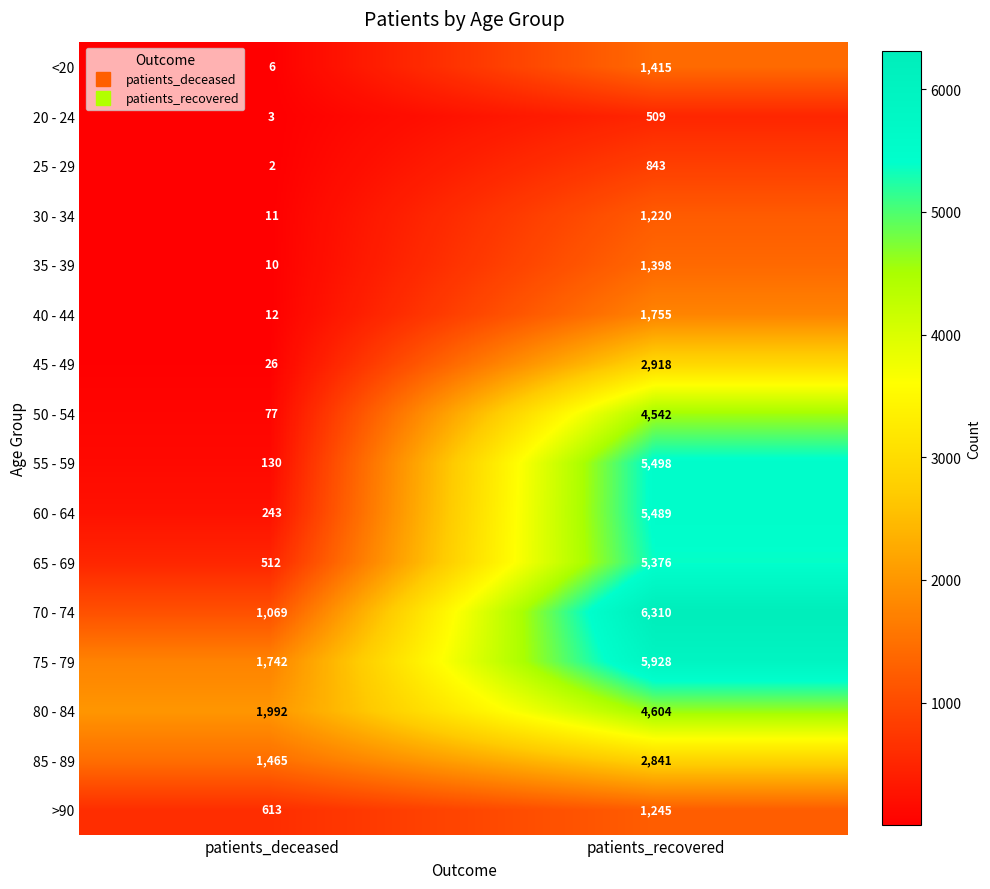

At which label is >90 closest to 929?

patients_deceased